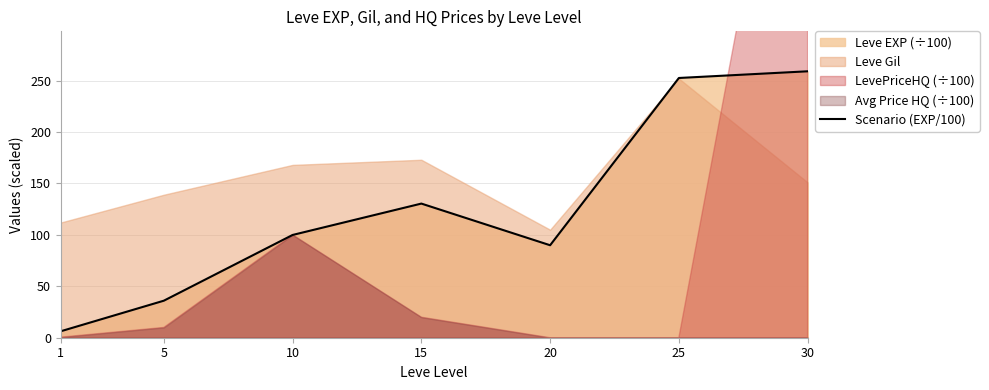

How many interior local peaks (higher than both neighbors) does the data have?

1